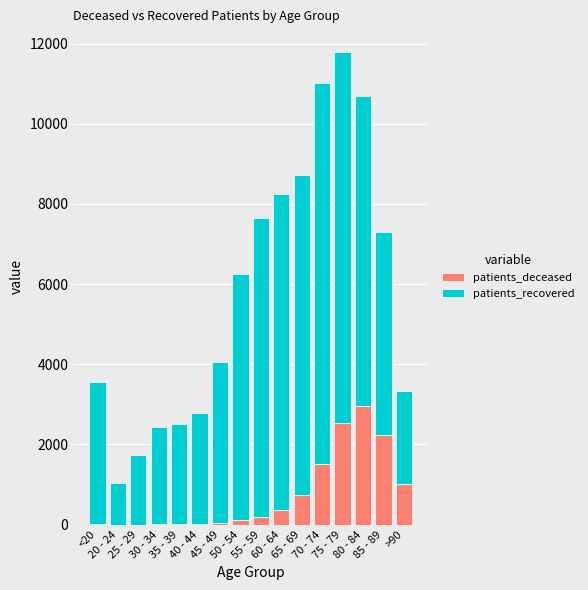

At which category is the sum across all series the highest?

75 - 79